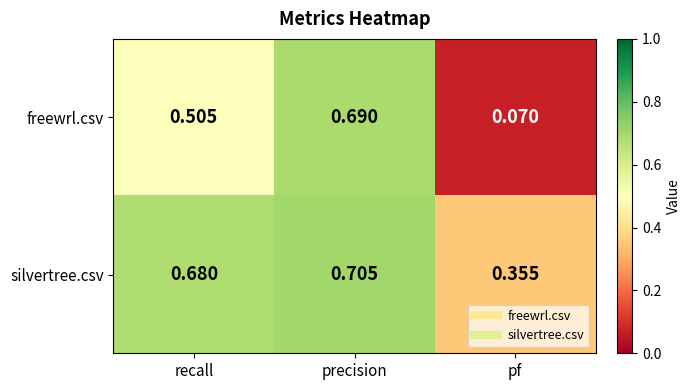

Count the number of data series in this chart.

2